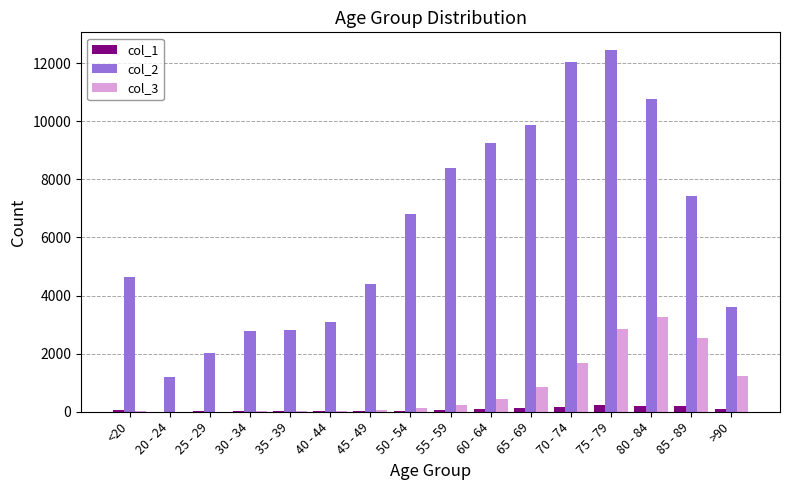

What is the difference between the col_2 values at 35 - 39 and 60 - 64?

6422